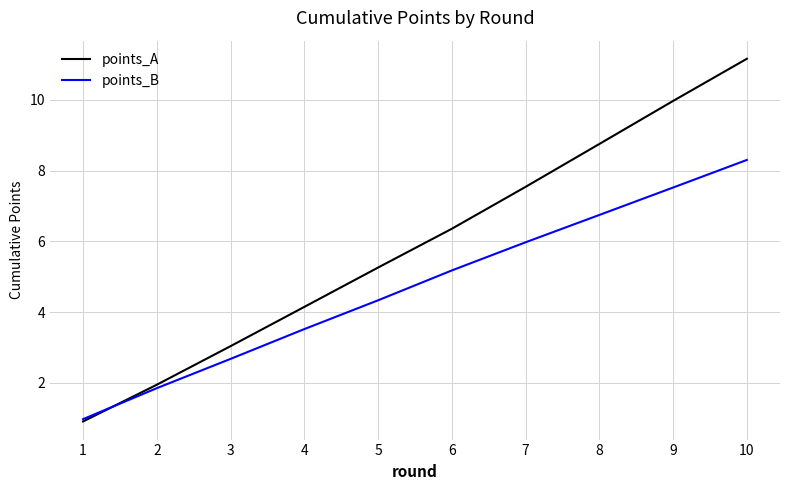

What is the difference between the highest and lowest values at 3?

0.4